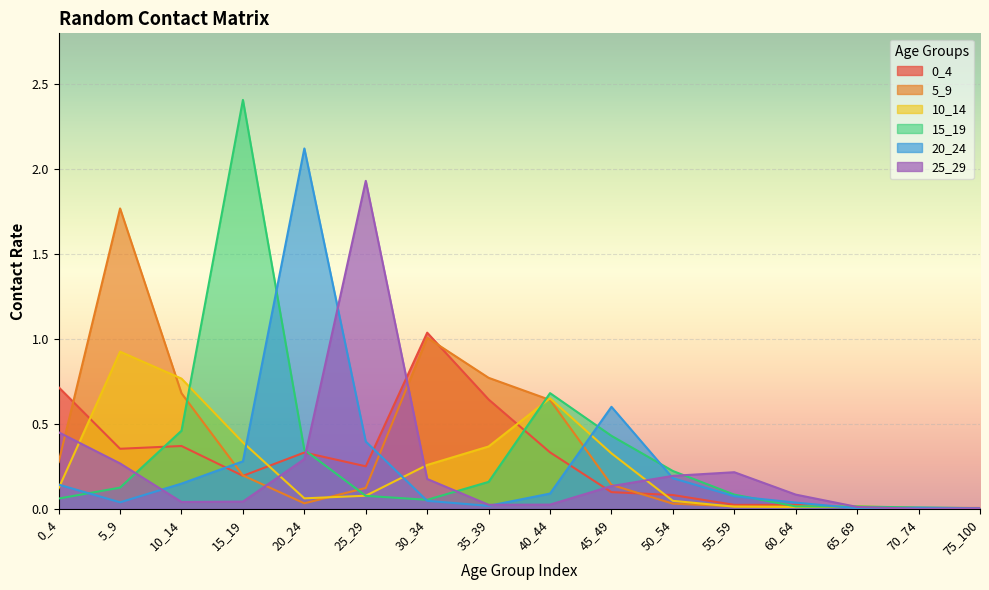

Is the value of 15_19 at 30_34 greater than the value of 0_4 at 0_4?

No